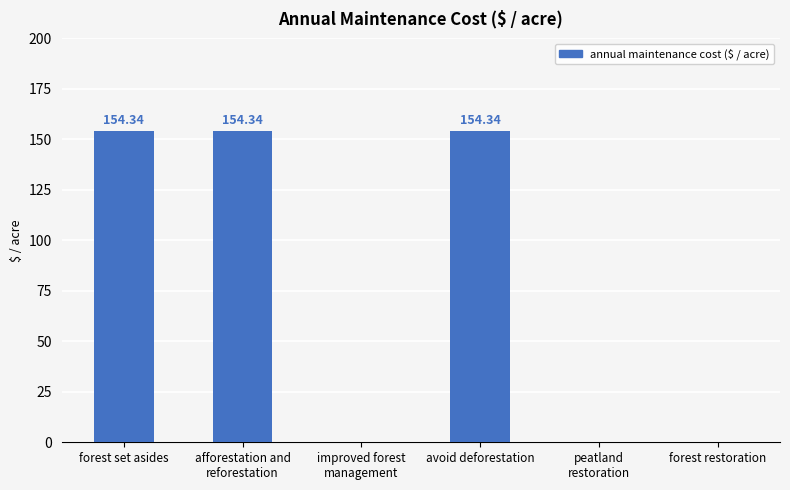

Where does the data first go above 154?

forest set asides